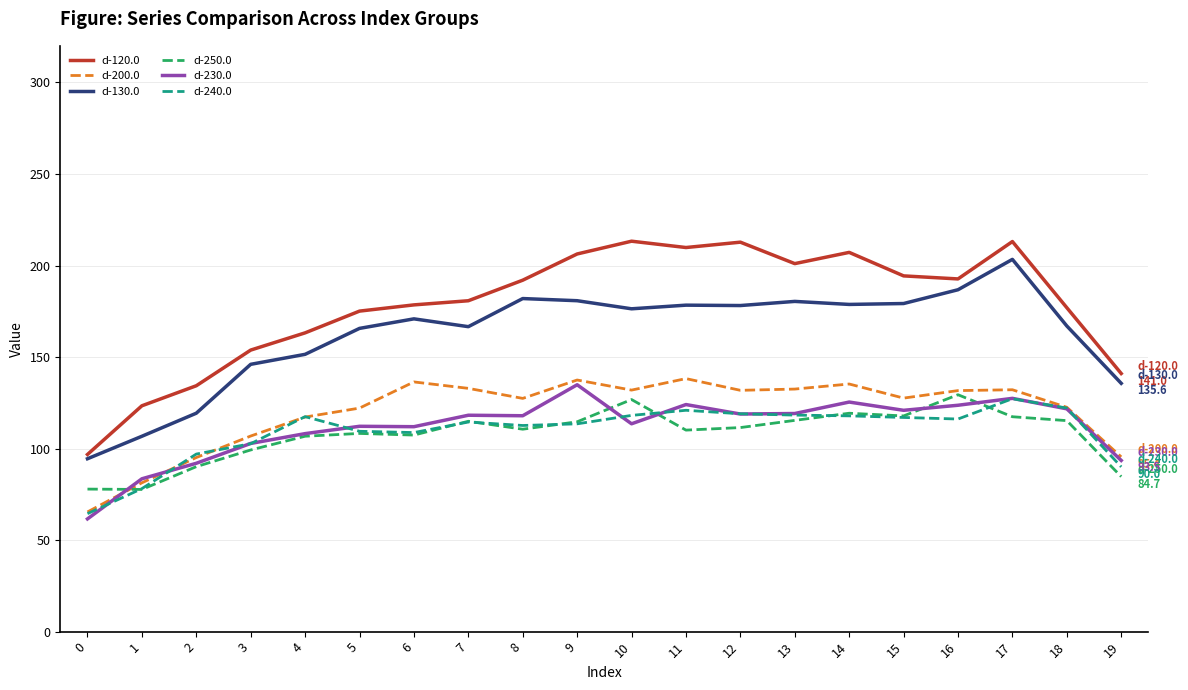

What is the greatest value displayed?

213.3